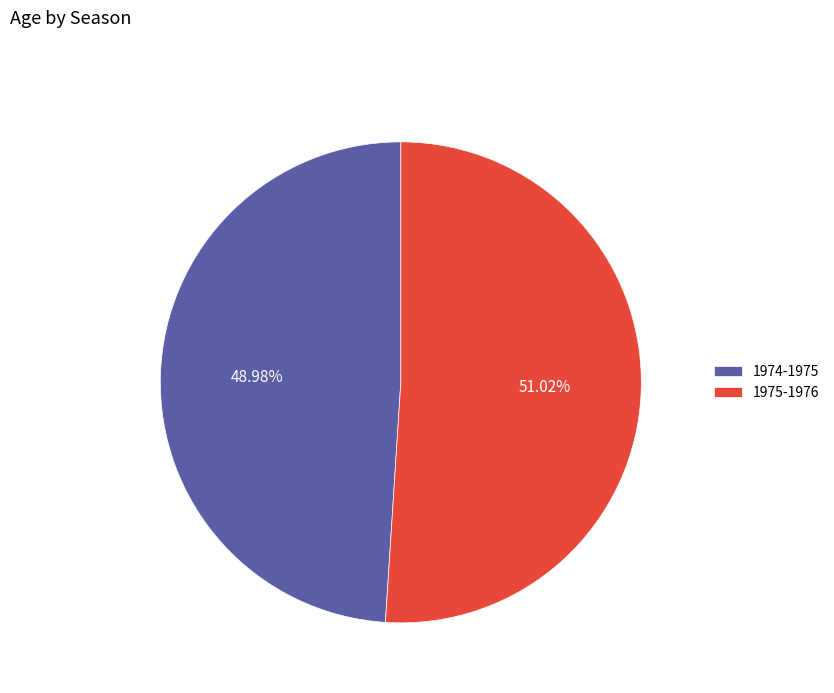

True or false: 1975-1976 accounts for 51% of the total.

True